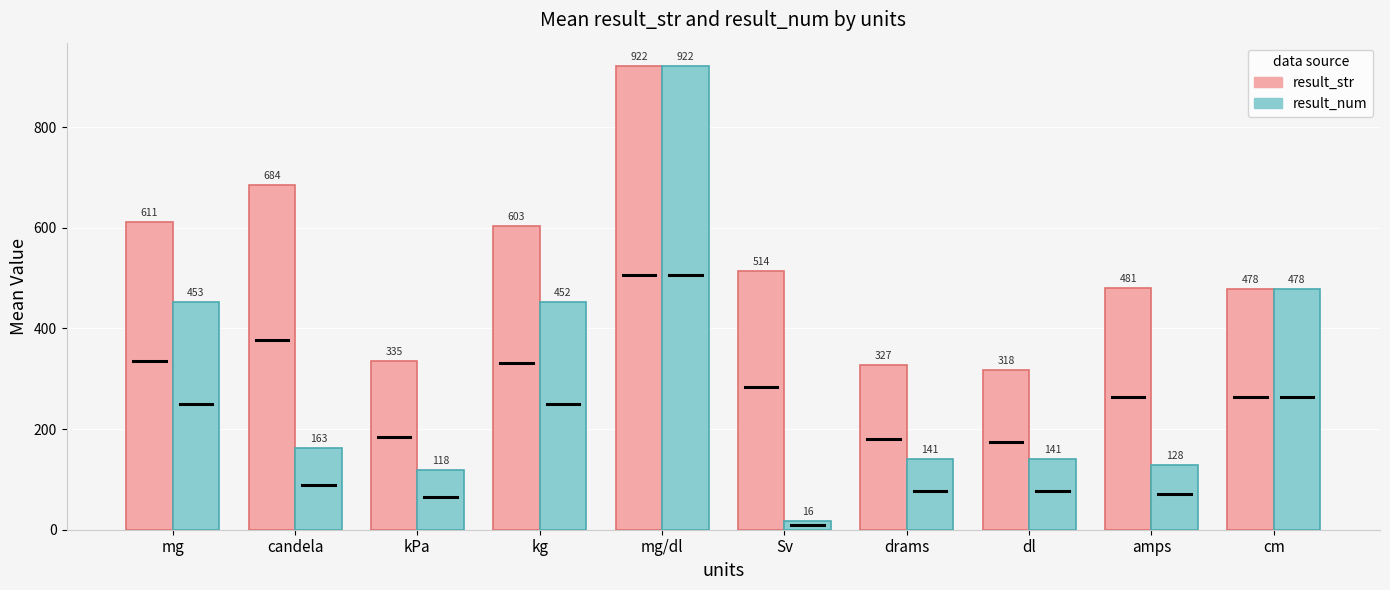

What value does the result_str series have at mg/dl?

921.5